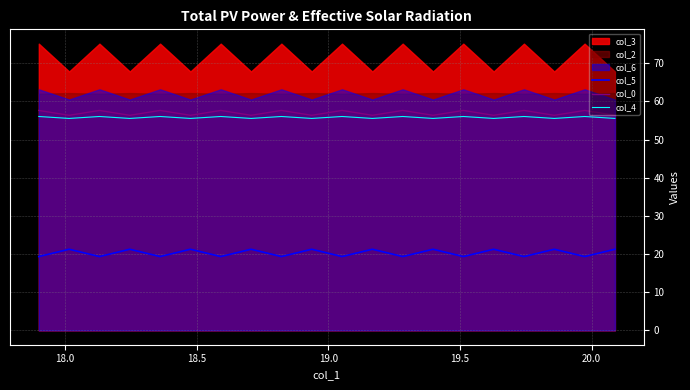

What is the highest value of the col_5 series?

21.3